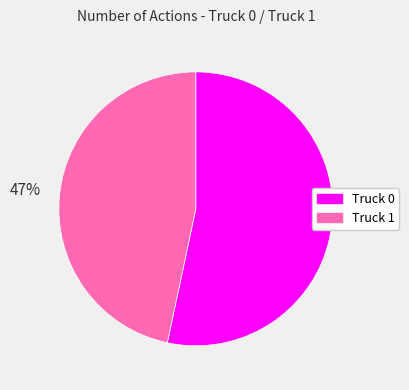

The Truck 0 slice represents 61% of the pie. True or false?

False